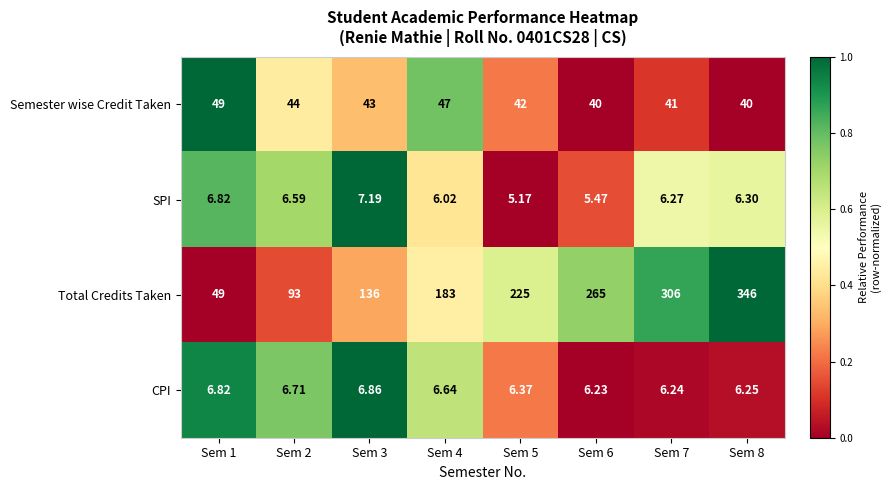

How many distinct data groups are displayed?

4